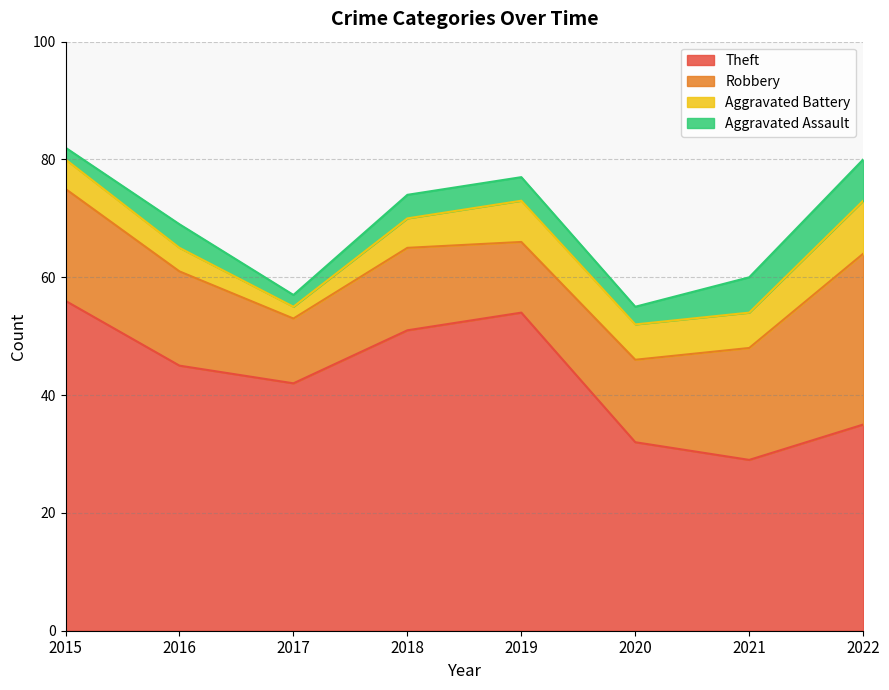

What is the difference between the second highest and minimum values in the Robbery series?

8